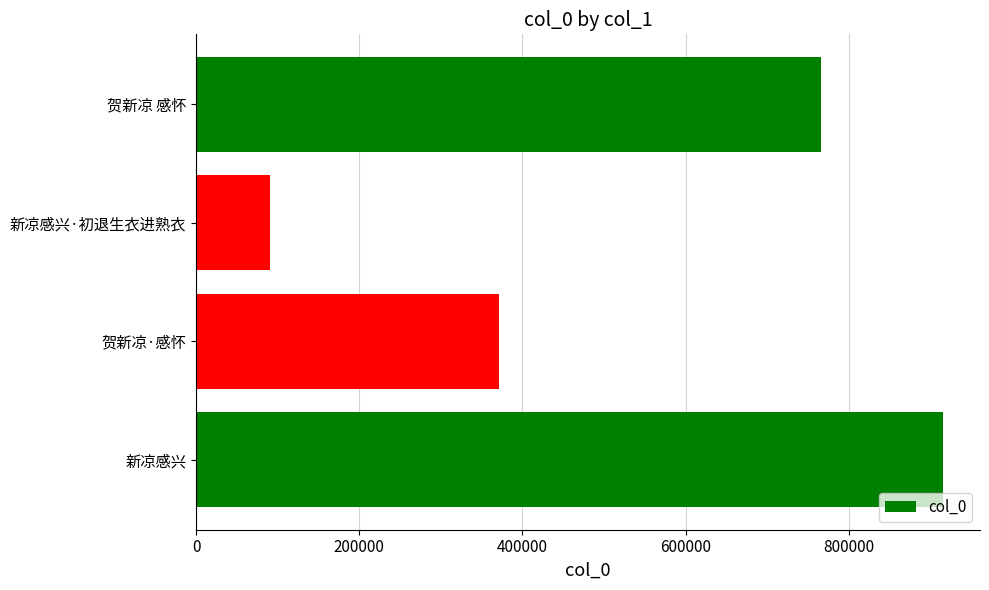

What is the smallest value displayed?

90522